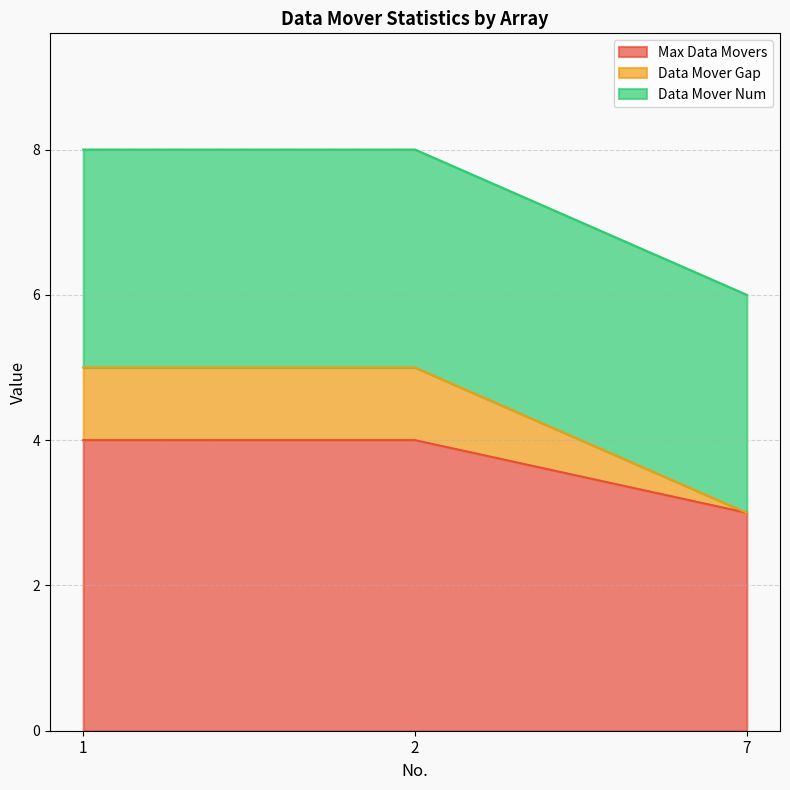

What is the total value across all series at 2?

8